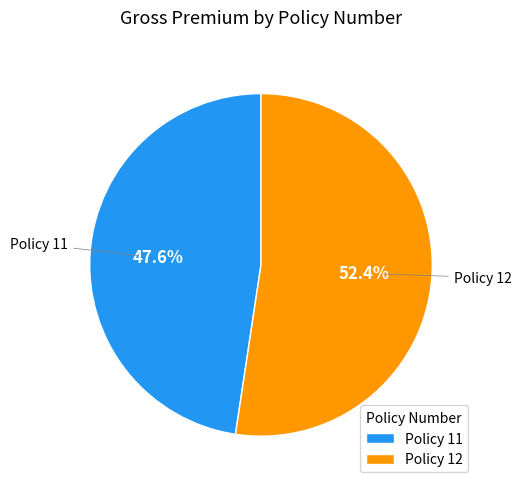

Which slice is the largest?

Policy 12